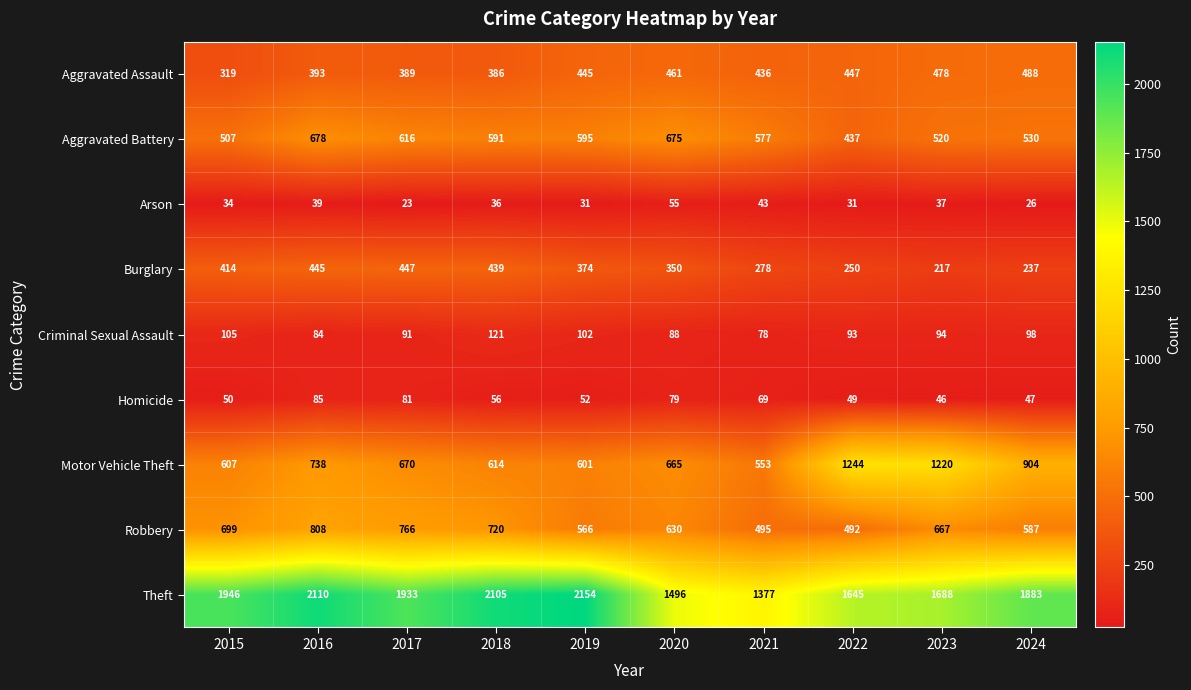

Is it true that Aggravated Assault equals 445 at 2019?

True